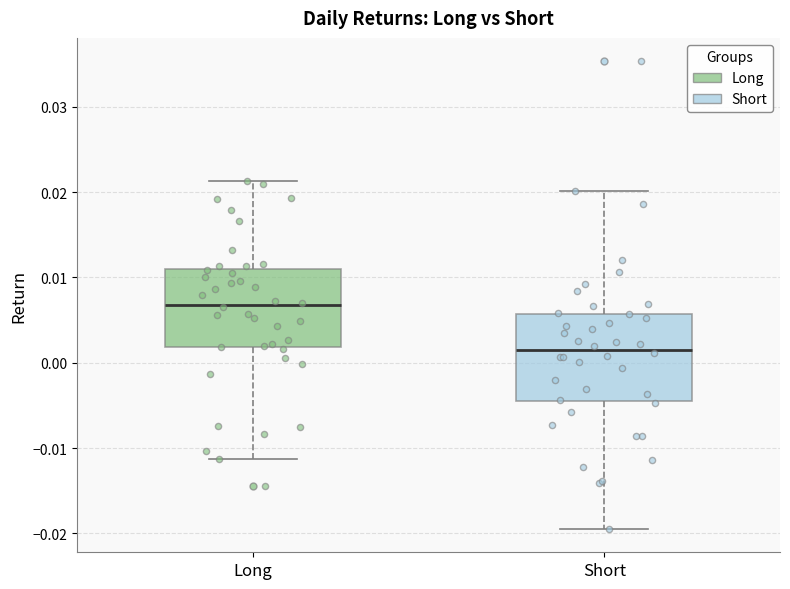

Reading left to right, transcribe this box plot: for each box, give where its median line is, the range the box spans, and where its two whiskers end, as read against the y-axis. The values are not printed on the chart, so give them approximately, as read against the axis.

Long: median 0.007, box 0.002 to 0.011, whiskers -0.011 to 0.021
Short: median 0.002, box -0.004 to 0.006, whiskers -0.019 to 0.020